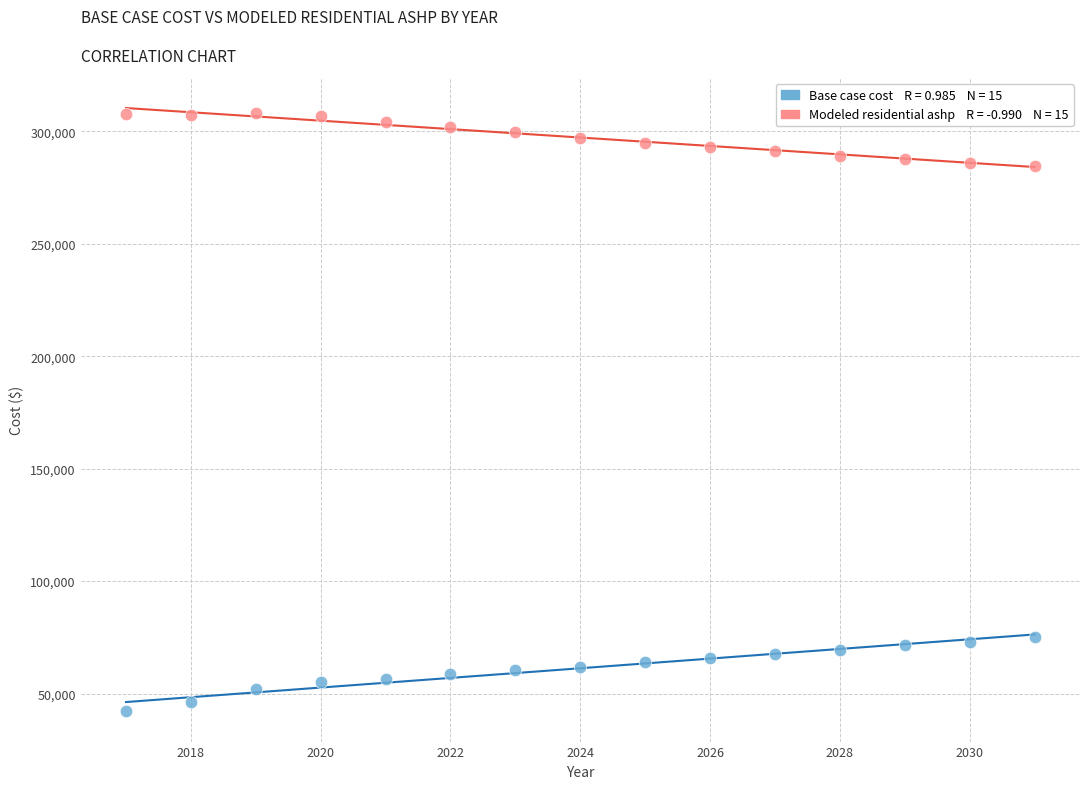

Across all data points, what is the range of Y values (max minus min)?

266153.4